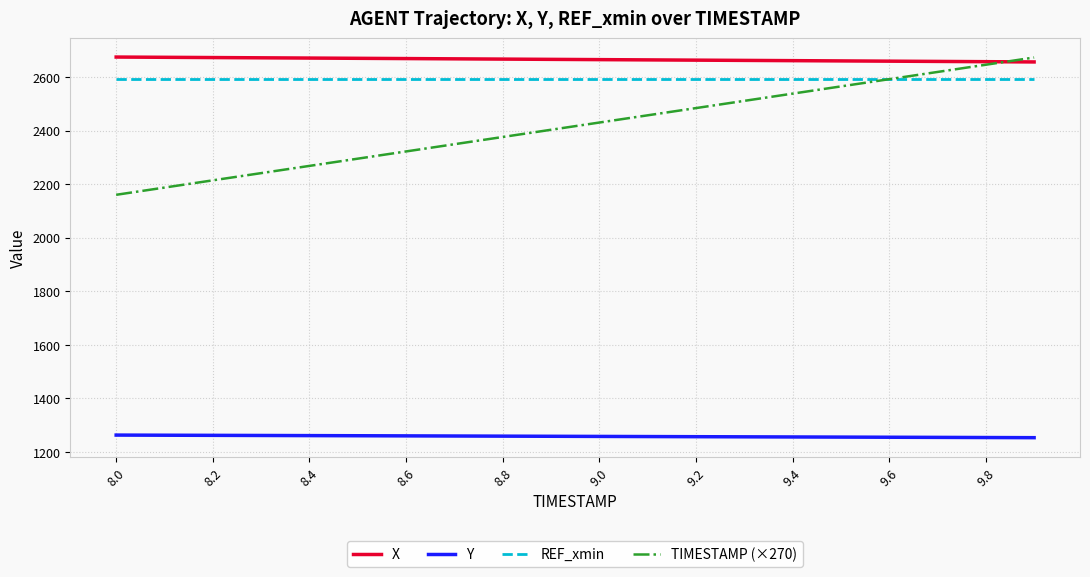

True or false: Y and REF_xmin cross at least once.

False